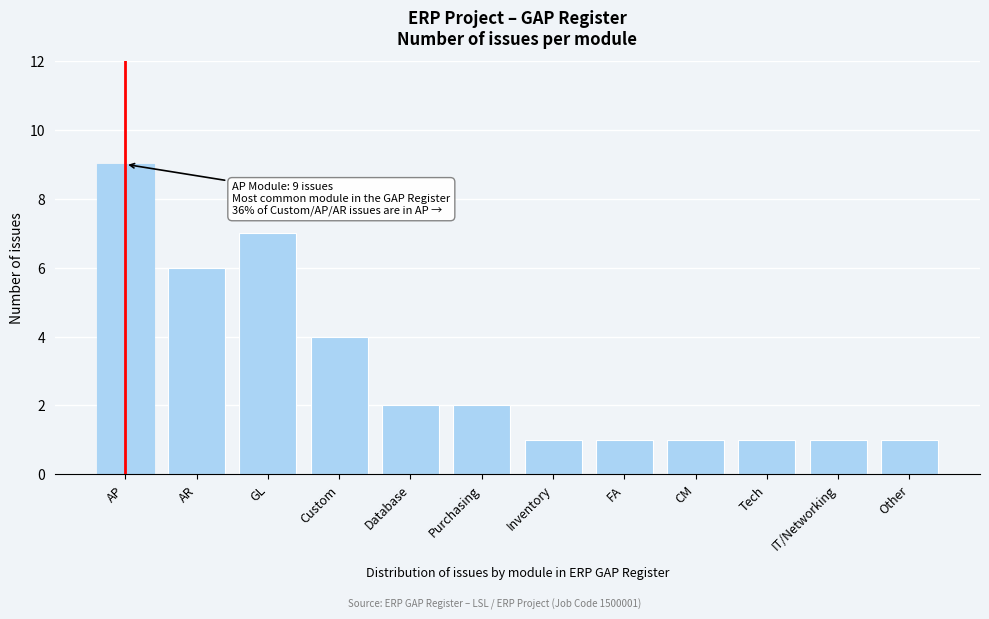

Reading left to right, extract all data points from this chart.

9	6	7	4	2	2	1	1	1	1	1	1